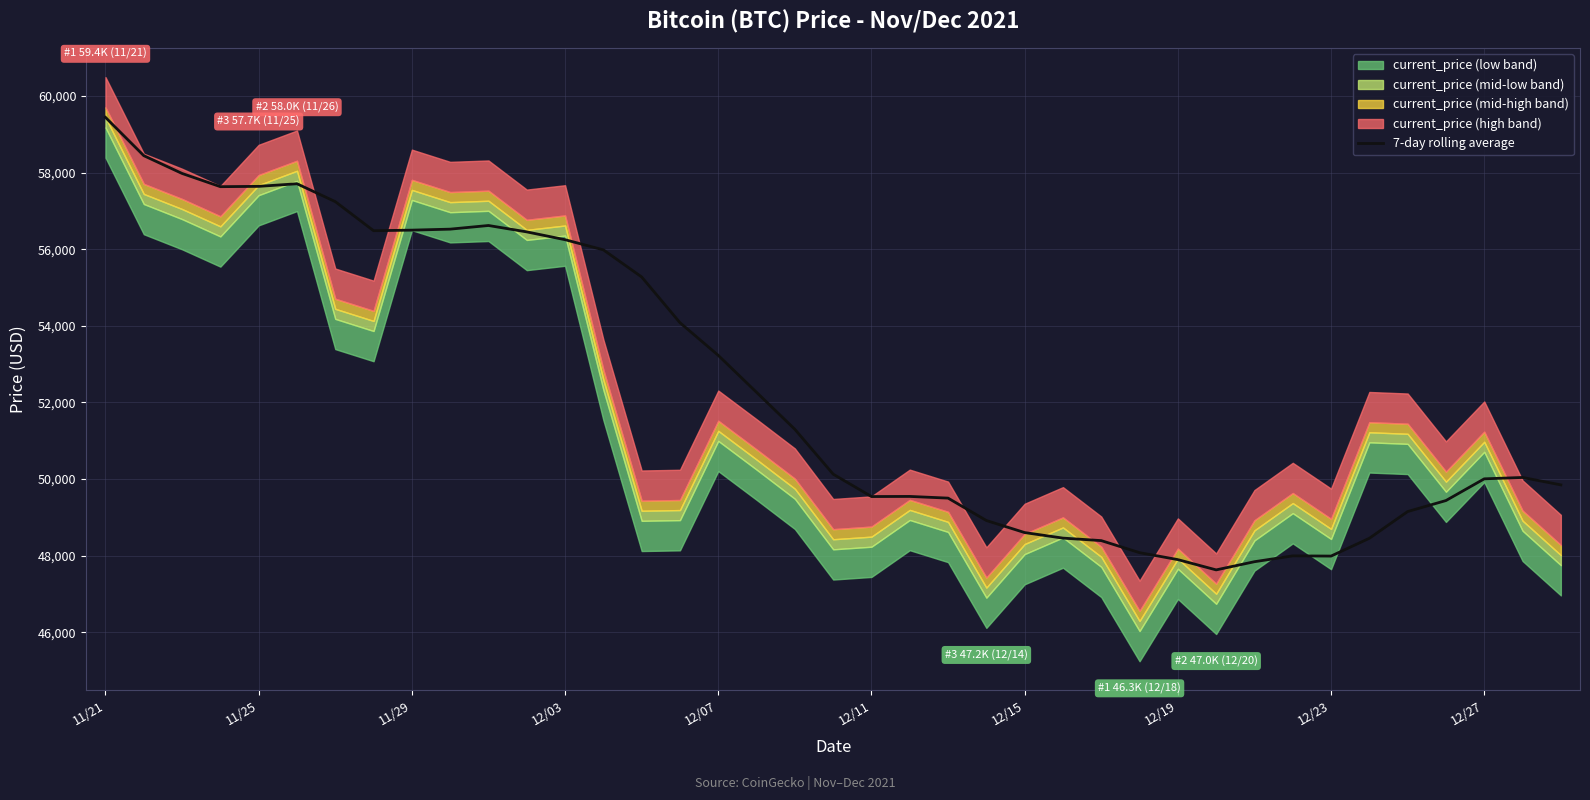

At which label does 7-day rolling average reach its peak?

11/21